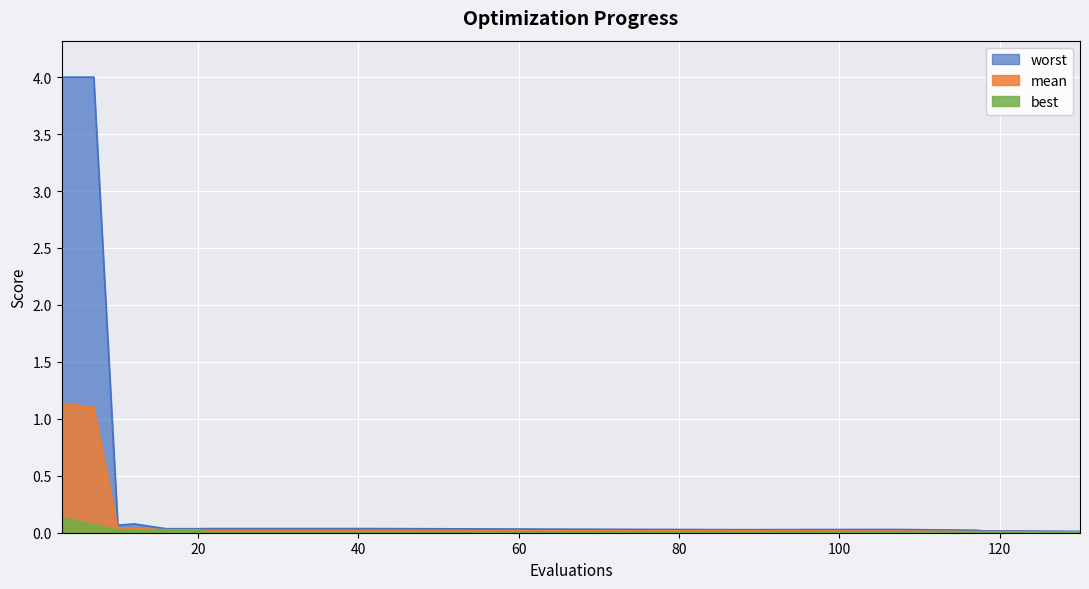

Is it true that worst equals 0.0 at 122?

True